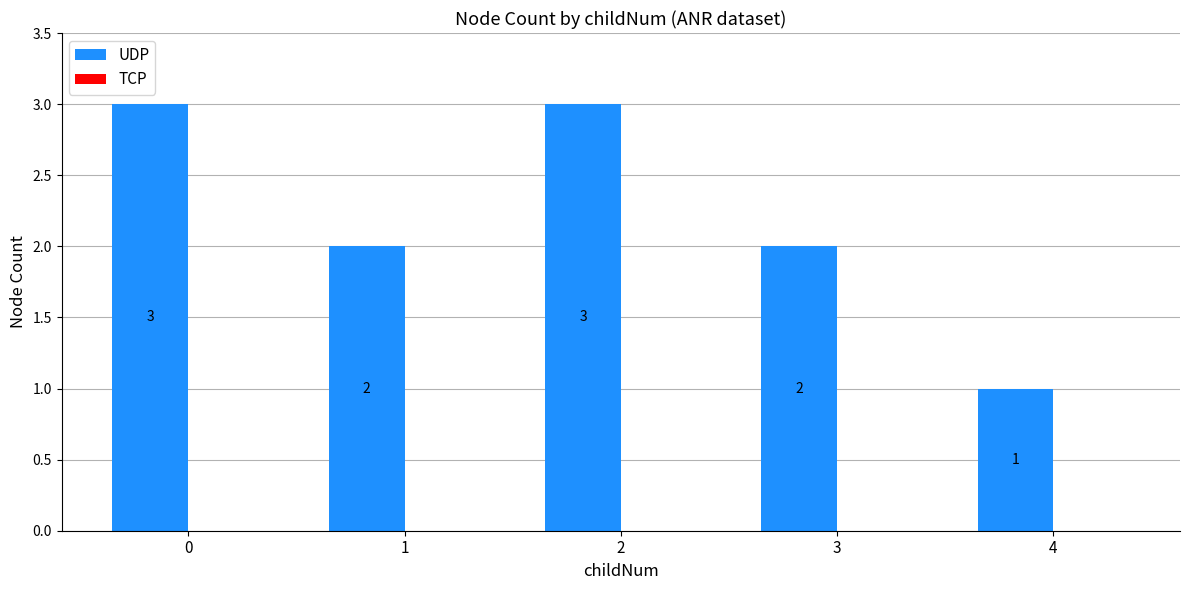

At which category does the chart reach its minimum across all series?

4